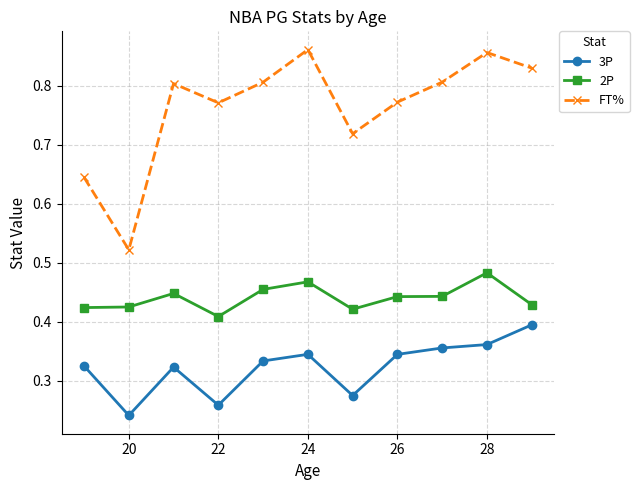

True or false: FT% and 3P intersect in this chart.

False